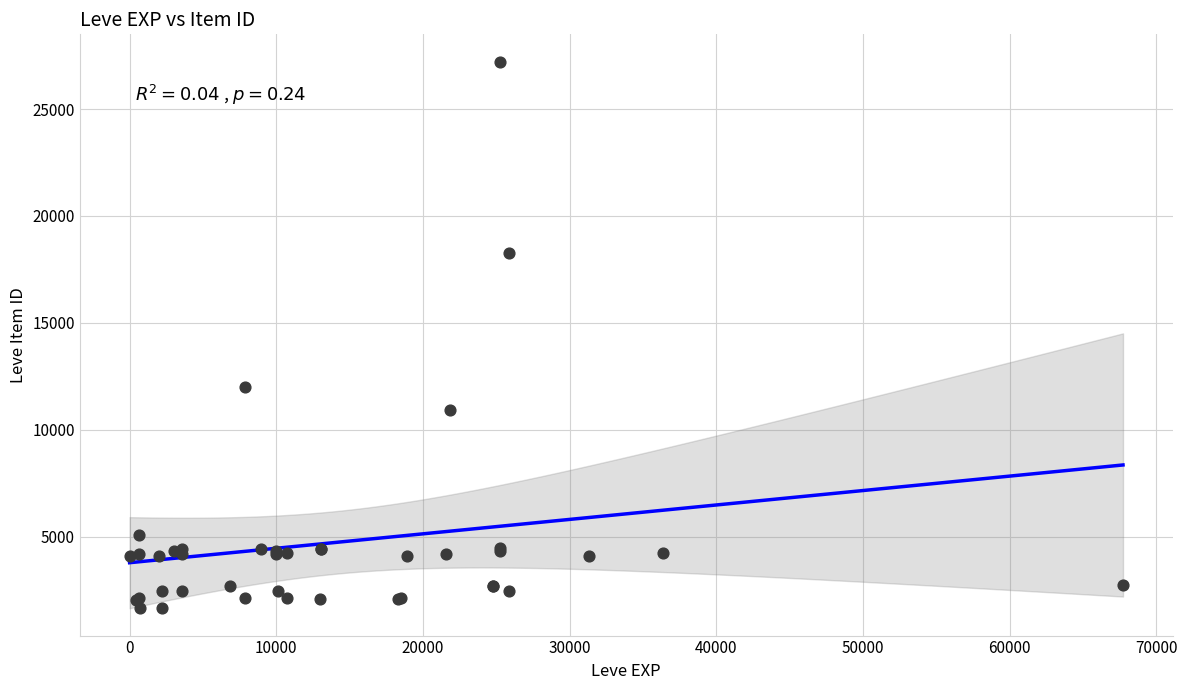

What Y value in the scatter plot is closest to 14448?

12018